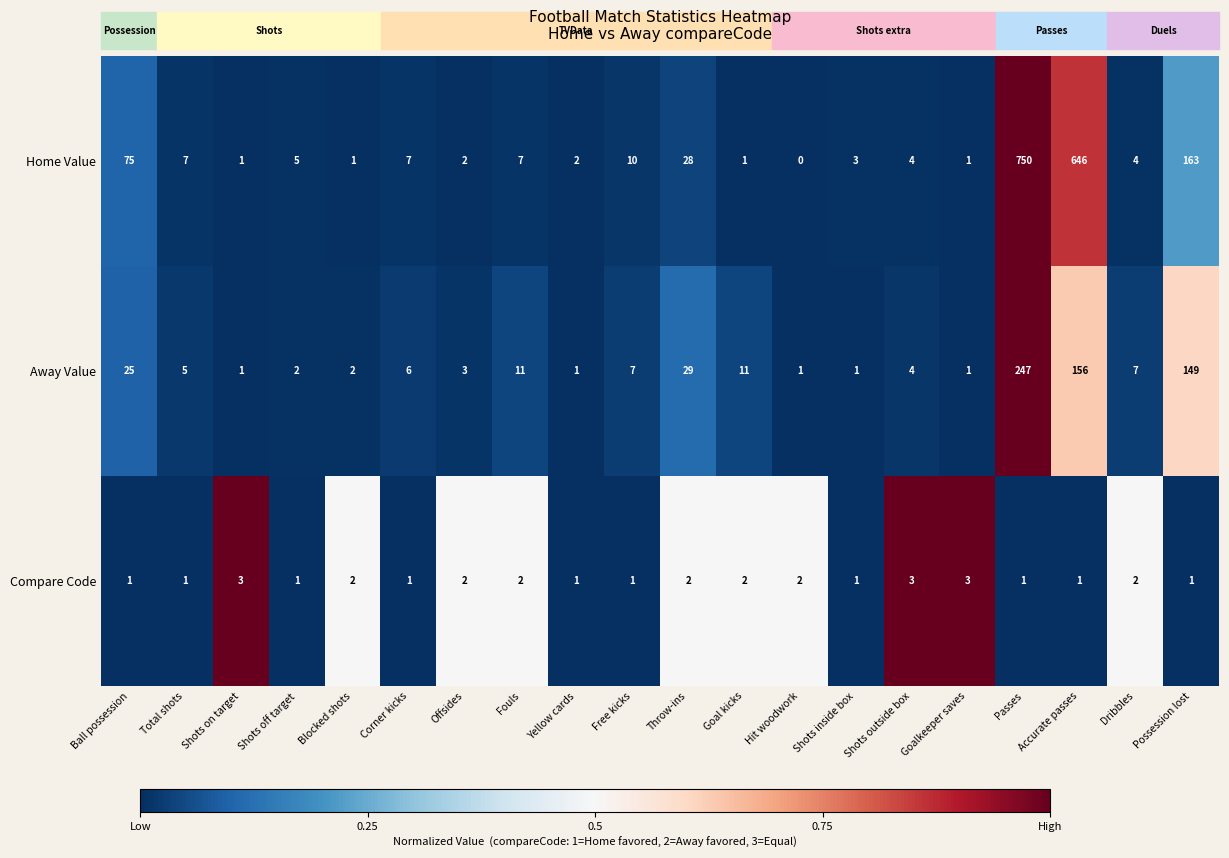

At which label does Home Value reach its minimum?

Hit woodwork